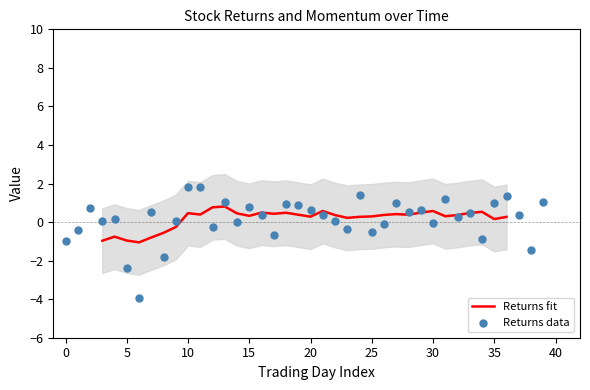

What is the maximum value for Returns fit?

0.8